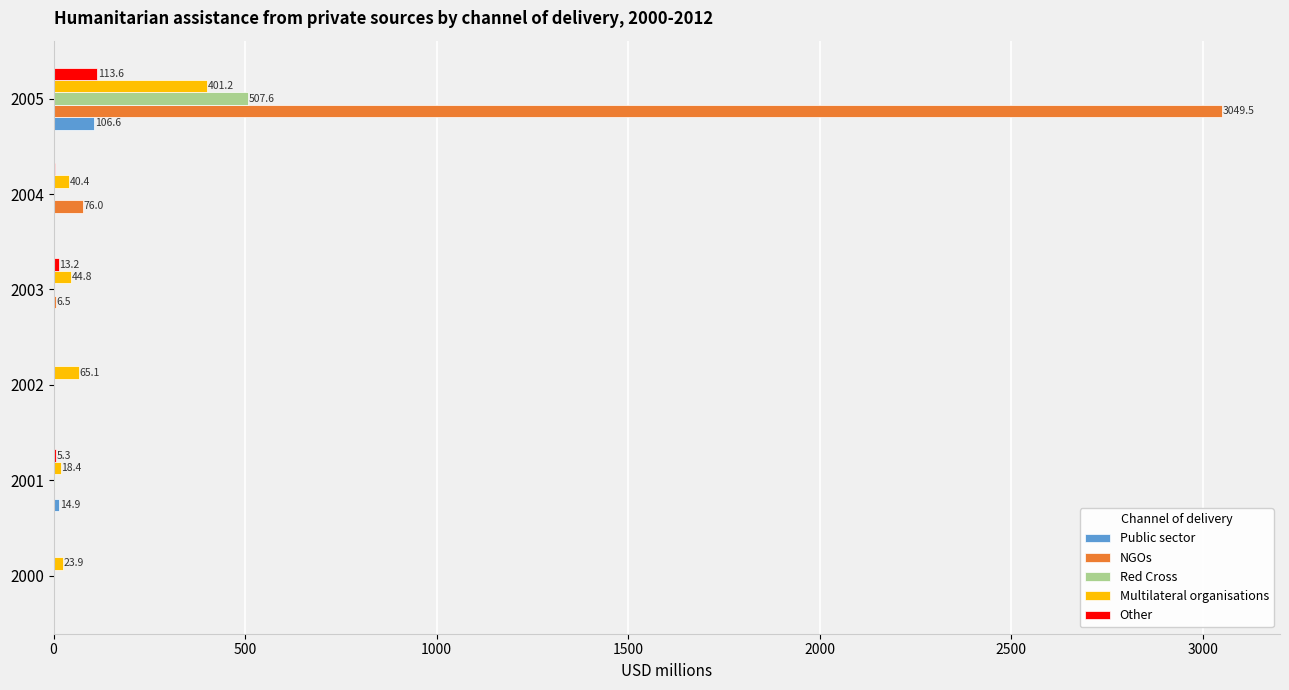

Is it true that Public sector equals 0.0 at 2002?

True